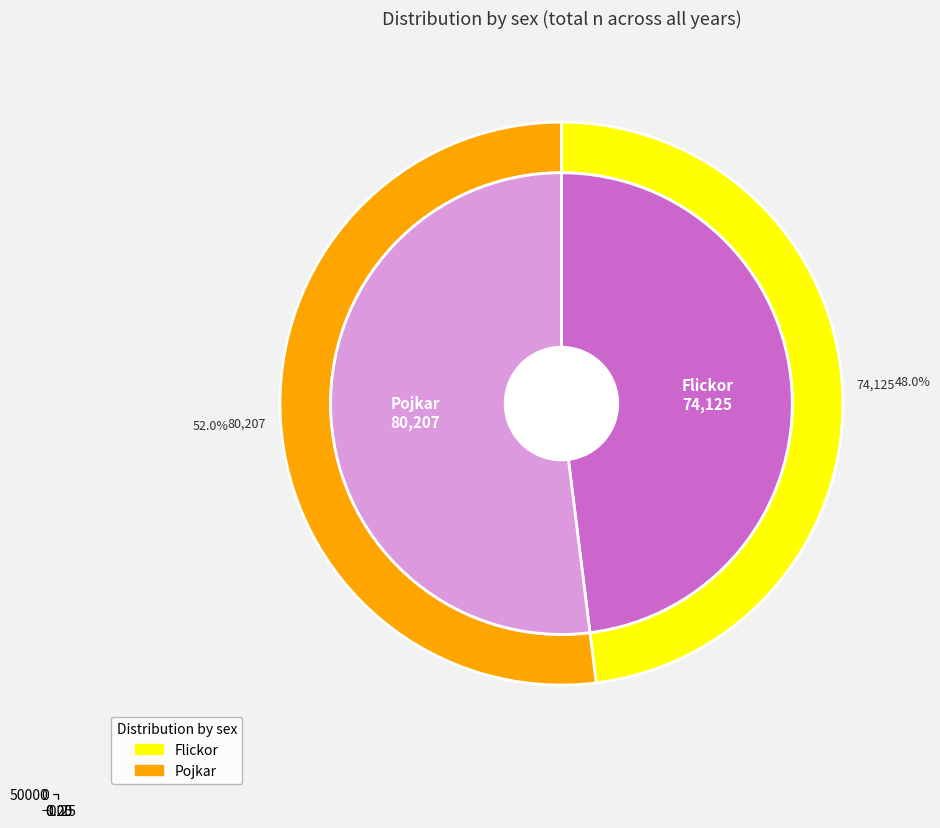

Is it true that 5 is 1% of the pie?

False